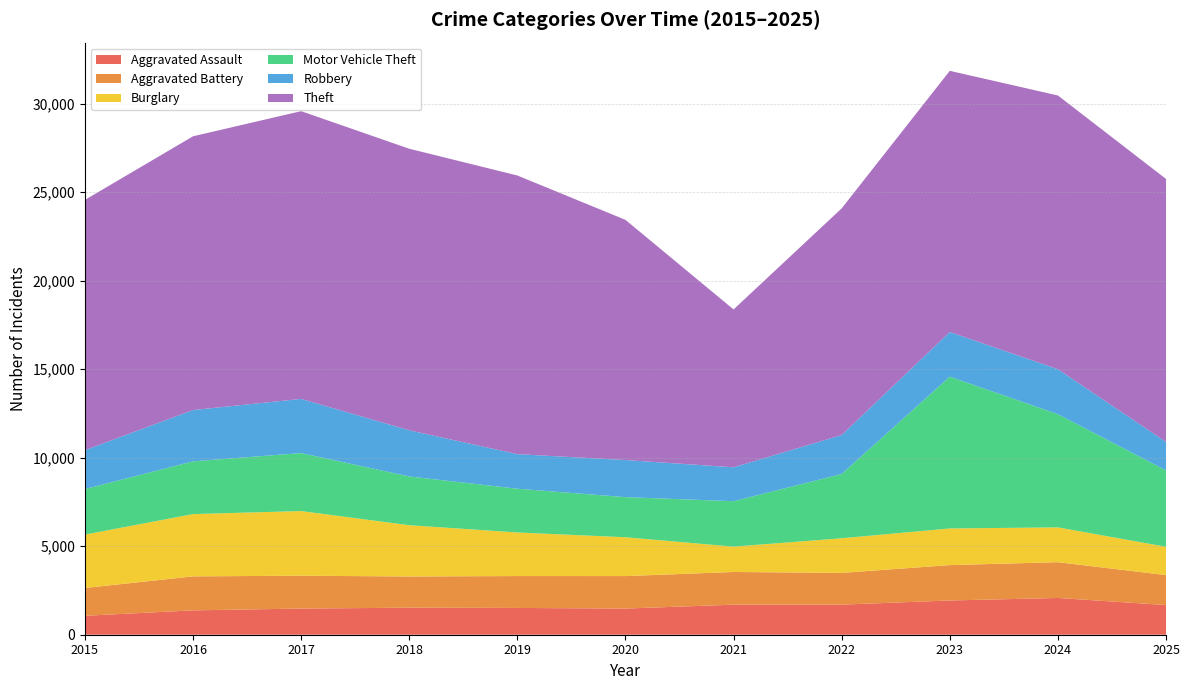

Reading left to right, list all the values displayed in this chart.

Aggravated Assault: 2015=1069	2016=1376	2017=1478	2018=1527	2019=1513	2020=1479	2021=1698	2022=1699	2023=1934	2024=2077	2025=1676
Aggravated Battery: 2015=1572	2016=1921	2017=1856	2018=1764	2019=1802	2020=1835	2021=1847	2022=1795	2023=2000	2024=2022	2025=1693
Burglary: 2015=3016	2016=3519	2017=3653	2018=2897	2019=2462	2020=2193	2021=1432	2022=1956	2023=2070	2024=1966	2025=1599
Motor Vehicle Theft: 2015=2573	2016=2980	2017=3277	2018=2755	2019=2473	2020=2267	2021=2567	2022=3632	2023=8577	2024=6395	2025=4319
Robbery: 2015=2199	2016=2898	2017=3061	2018=2608	2019=1953	2020=2096	2021=1916	2022=2200	2023=2522	2024=2543	2025=1608
Theft: 2015=14138	2016=15468	2017=16257	2018=15908	2019=15745	2020=13571	2021=8919	2022=12807	2023=14758	2024=15465	2025=14859